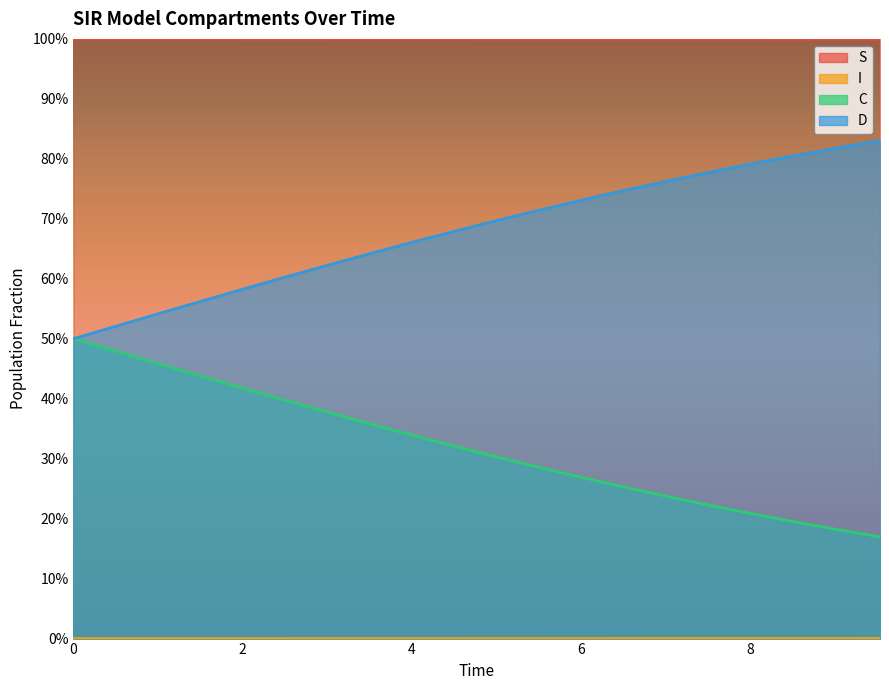

What is the difference between the maximum and minimum values in the C series?

0.3